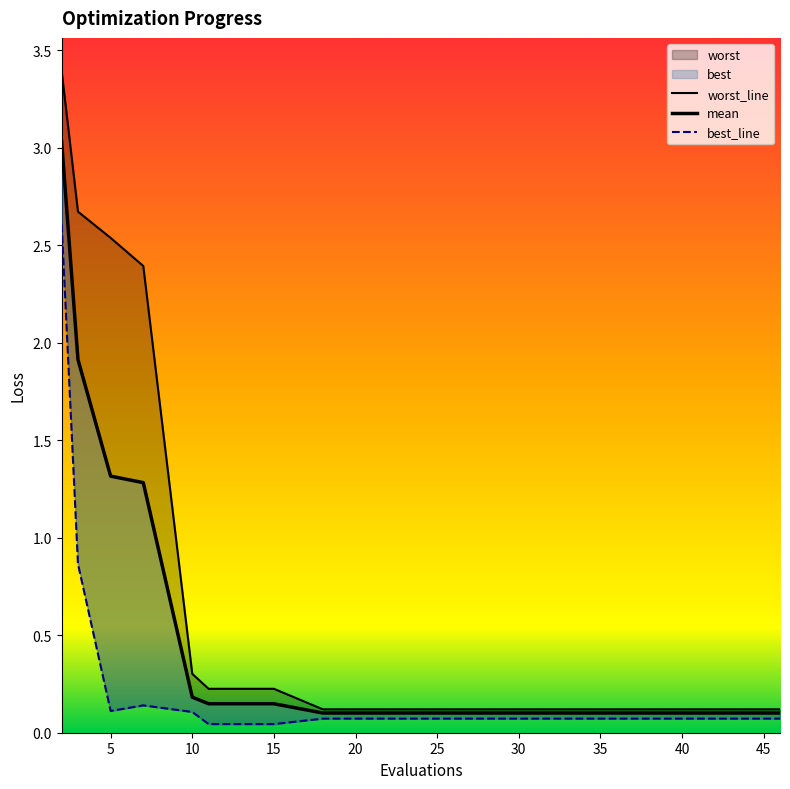

What is the average value of the worst series?

0.8